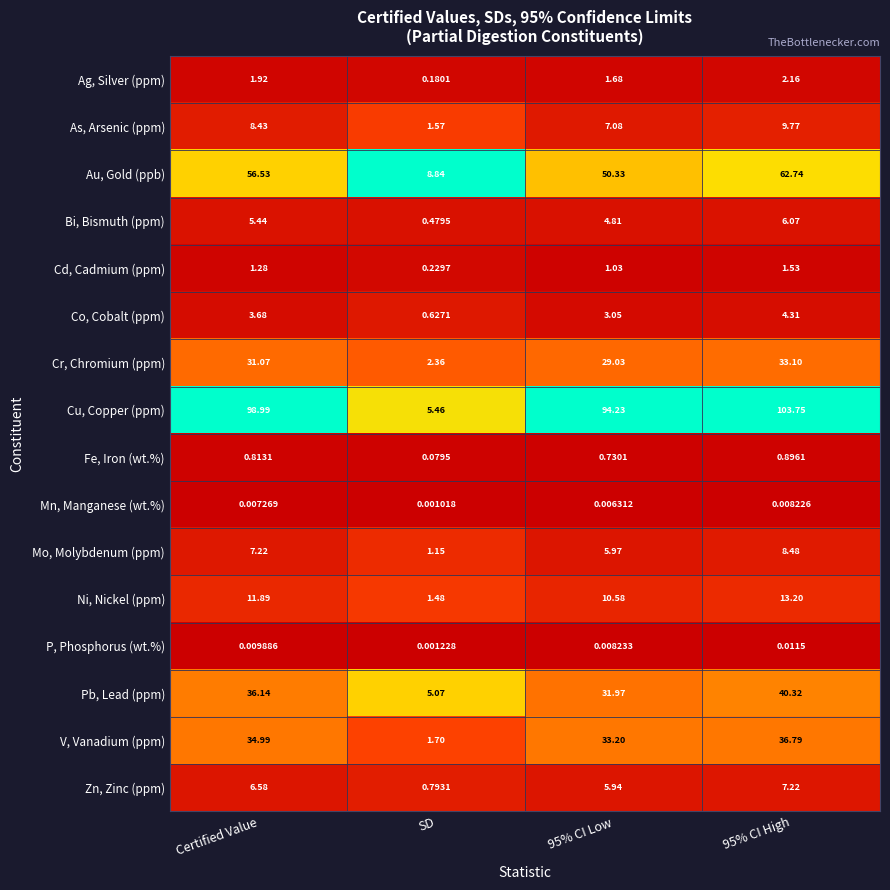

Where does the Co, Cobalt (ppm) series first go above 3?

Certified Value